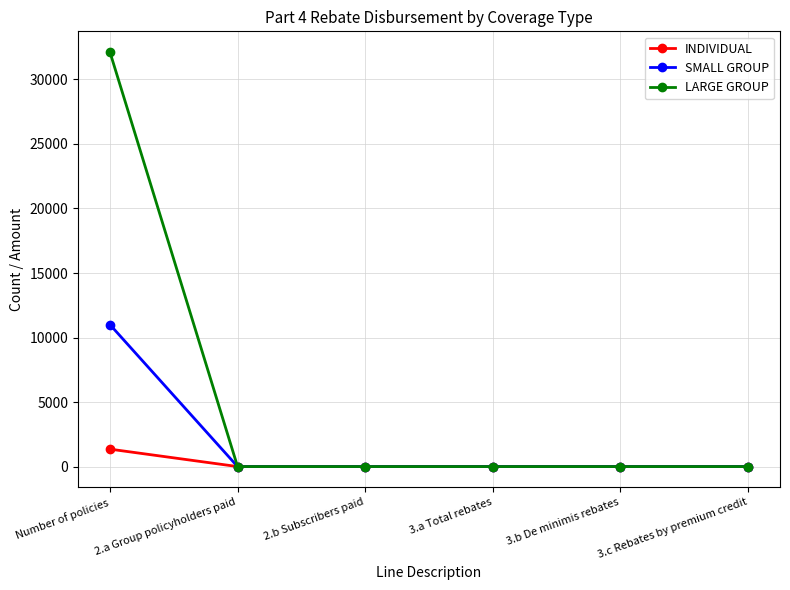

Reading left to right, list all the values displayed in this chart.

INDIVIDUAL: Number of policies=1350	2.a Group policyholders paid=0	2.b Subscribers paid=0	3.a Total rebates=0	3.b De minimis rebates=0	3.c Rebates by premium credit=0
SMALL GROUP: Number of policies=11002	2.a Group policyholders paid=0	2.b Subscribers paid=0	3.a Total rebates=0	3.b De minimis rebates=0	3.c Rebates by premium credit=0
LARGE GROUP: Number of policies=32123	2.a Group policyholders paid=0	2.b Subscribers paid=0	3.a Total rebates=0	3.b De minimis rebates=0	3.c Rebates by premium credit=0